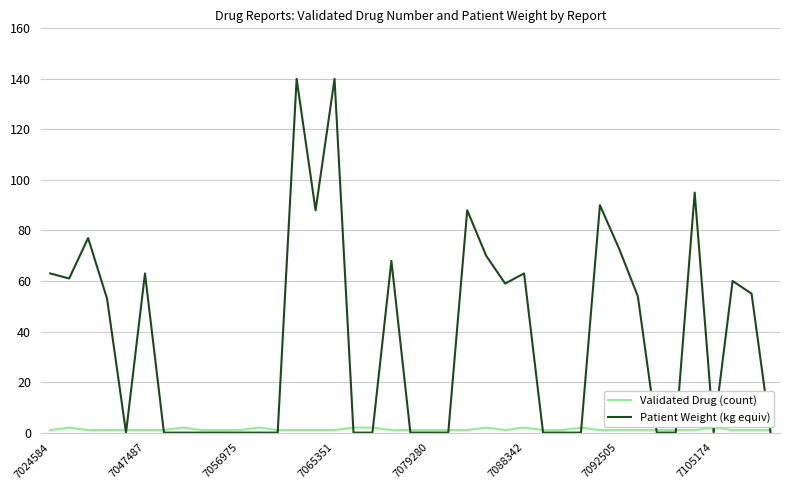

Which series has the widest spread of values?

Patient Weight (kg equiv)